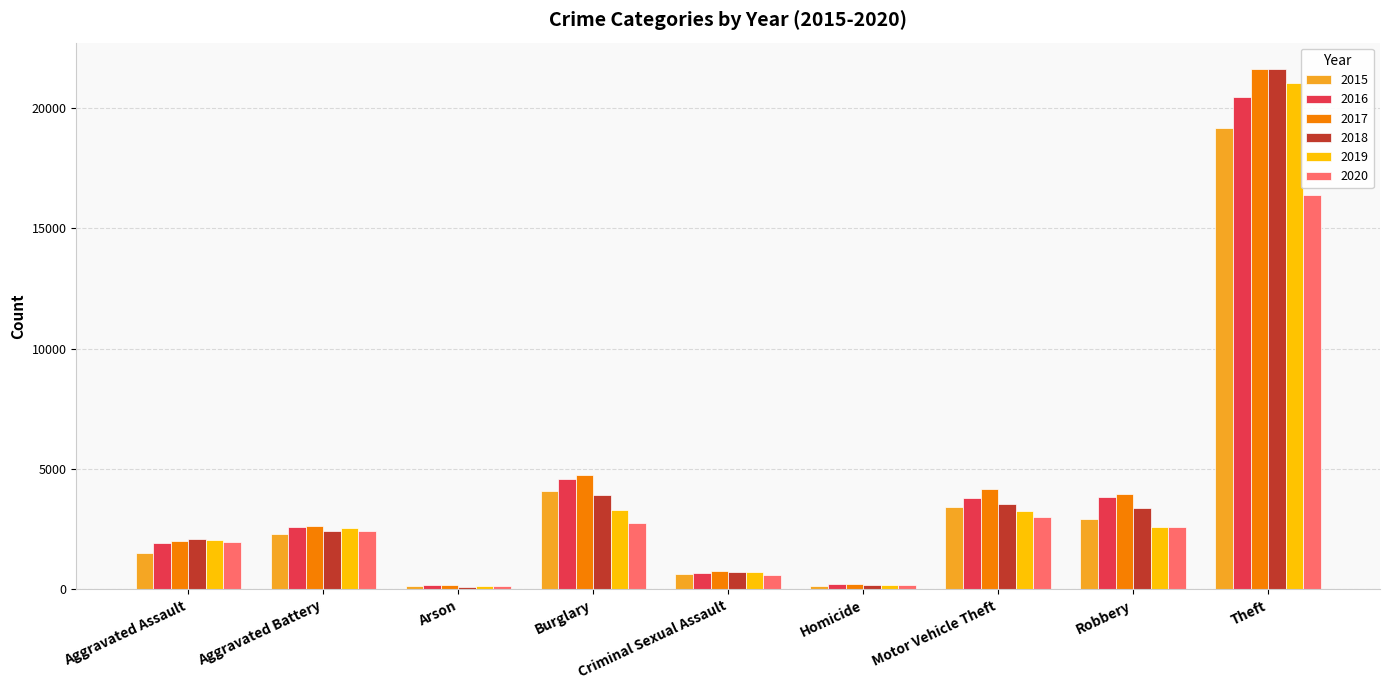

At which label does 2019 reach its peak?

Theft